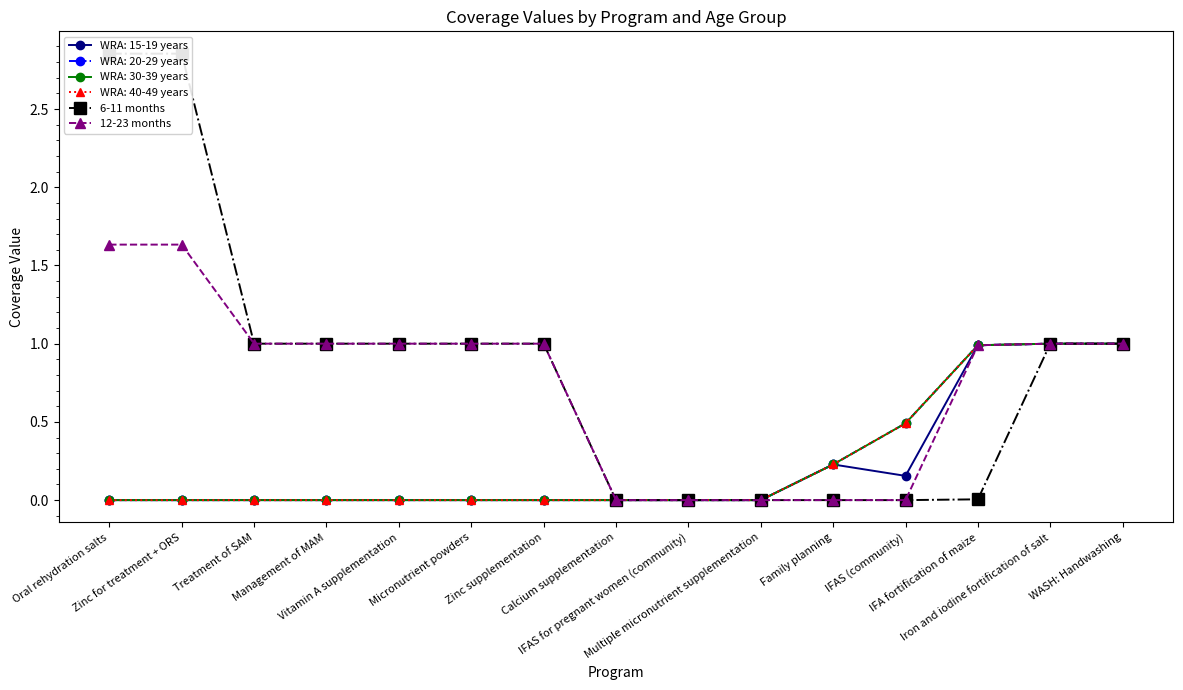

Rank the categories by 12-23 months value from lowest to highest.

Calcium supplementation, IFAS for pregnant women (community), Multiple micronutrient supplementation, Family planning, IFAS (community), IFA fortification of maize, Treatment of SAM, Management of MAM, Vitamin A supplementation, Micronutrient powders, Zinc supplementation, Iron and iodine fortification of salt, WASH: Handwashing, Oral rehydration salts, Zinc for treatment + ORS